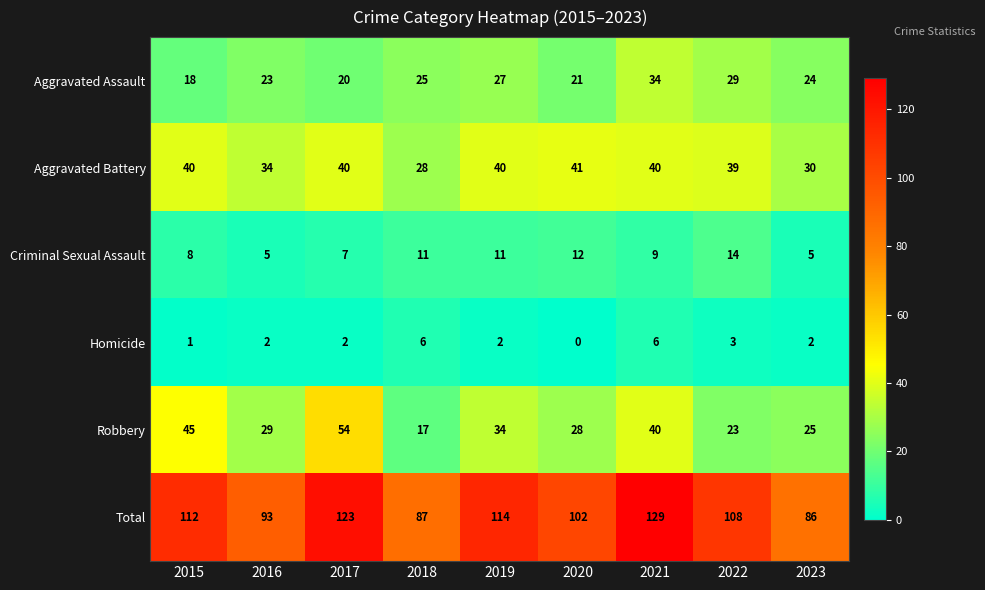

Where is Homicide nearest to the value 3?

2022